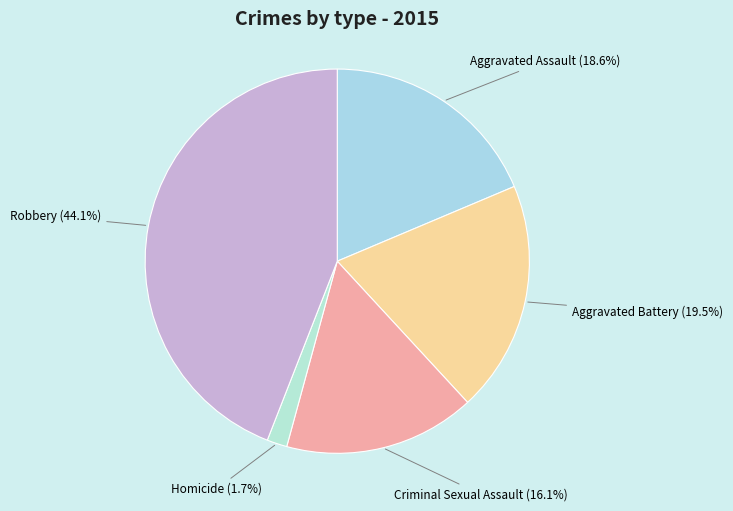

True or false: Homicide accounts for 16% of the total.

False